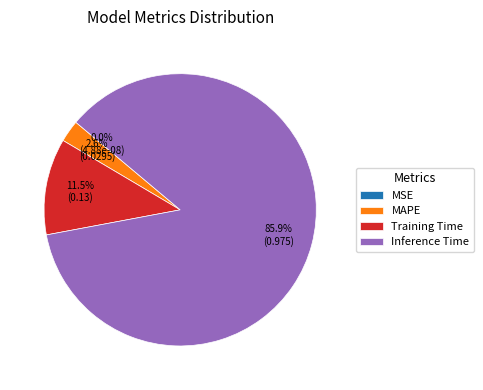

Combined, do Training Time and Inference Time account for over 50%?

Yes